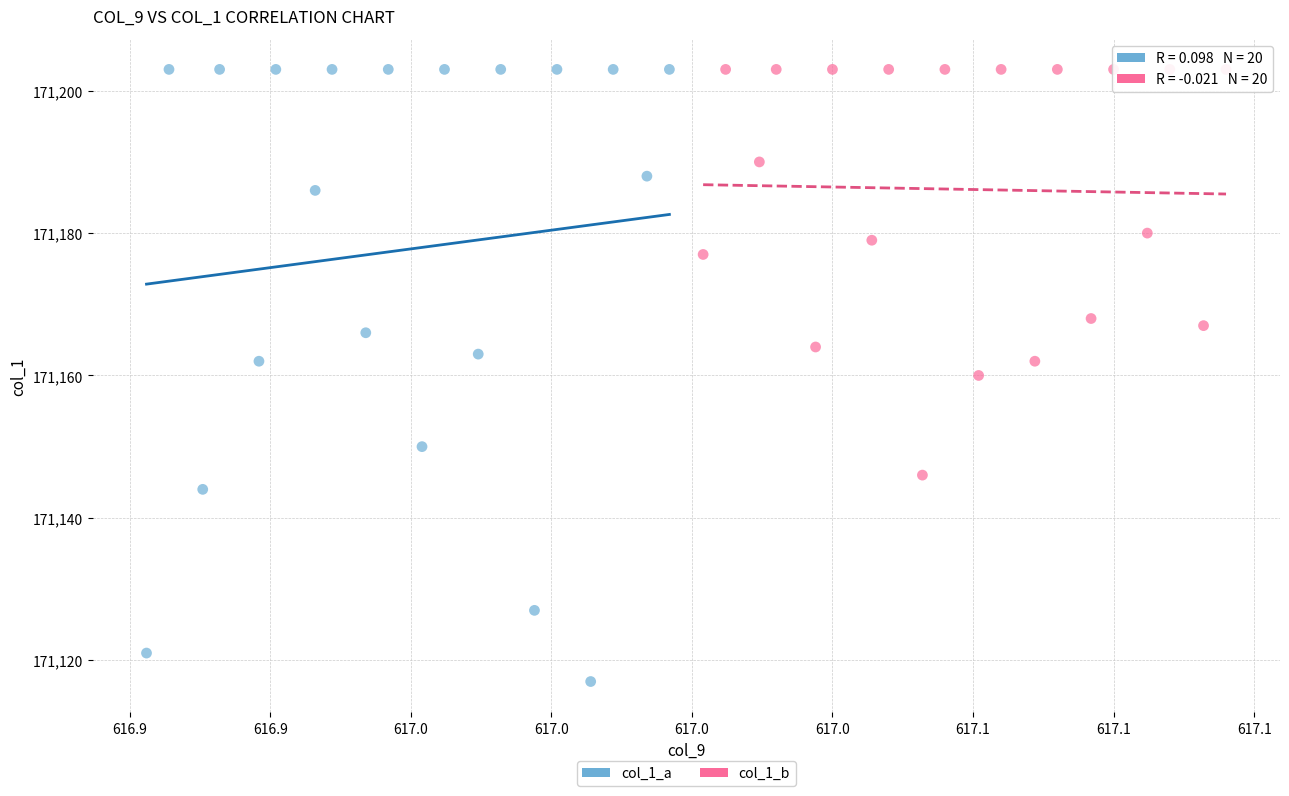

What are all the series names shown in the legend?

col_1_a, col_1_b